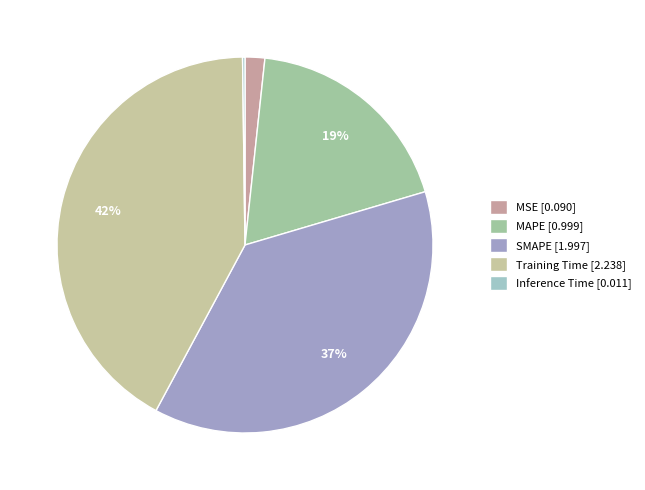

Which category has the smallest portion of the pie?

Inference Time